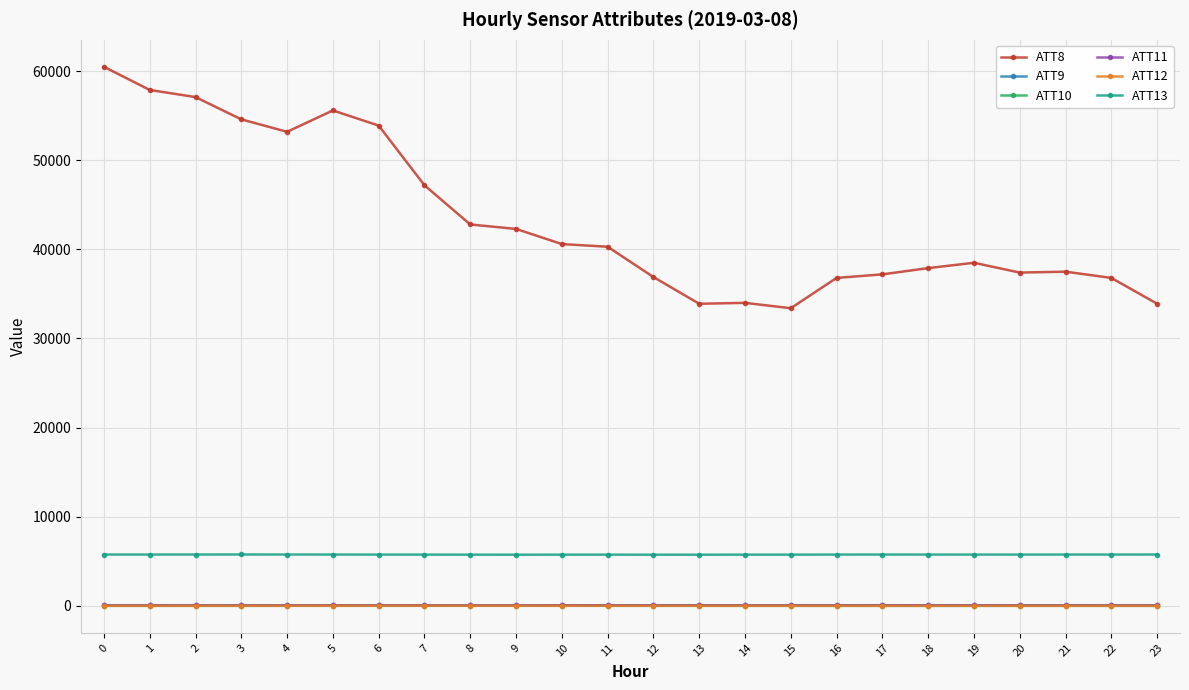

Which series has the largest range (max minus min)?

ATT8